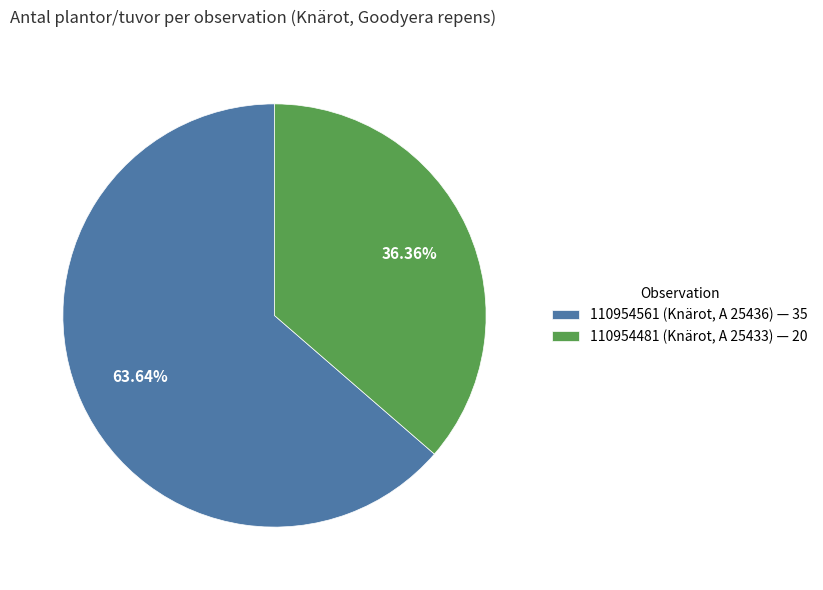

Is it true that 110954561 (Knärot, A 25436) is 64% of the pie?

True